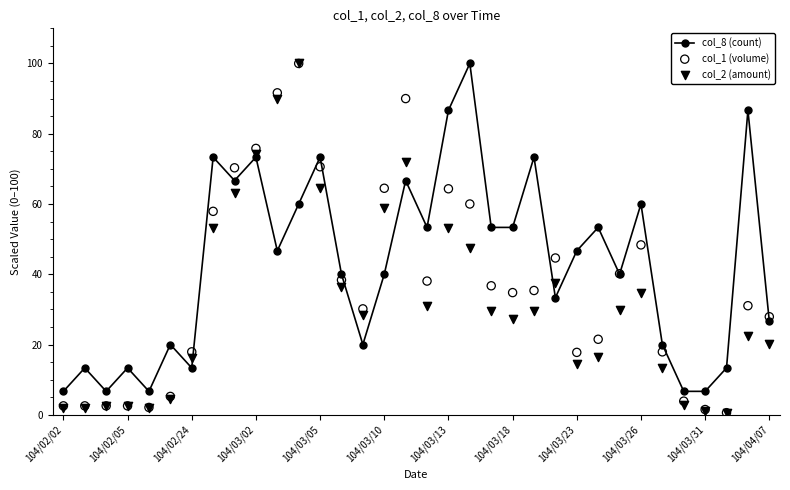

Which series reaches the minimum Y coordinate?

col_2 (amount)